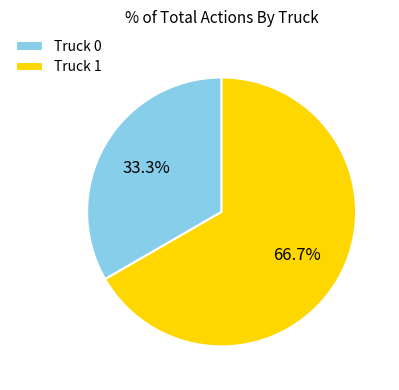

To the nearest percent, what is the combined percentage of Truck 0 and Truck 1?

100%